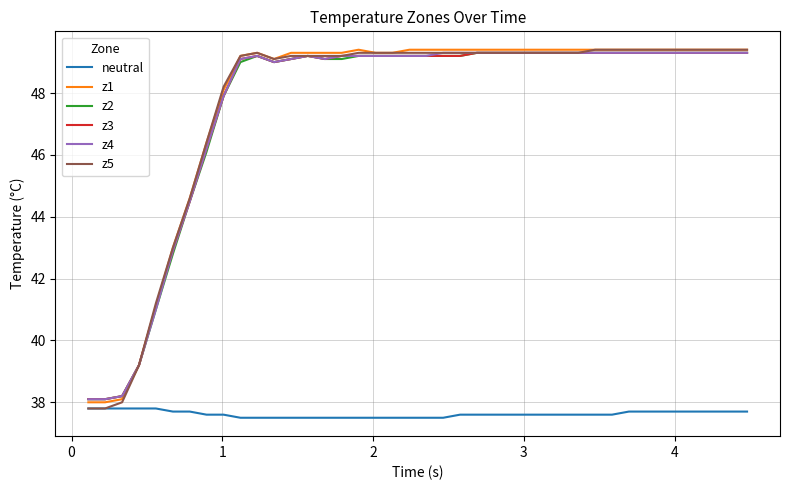

True or false: z3 and neutral cross at least once.

False